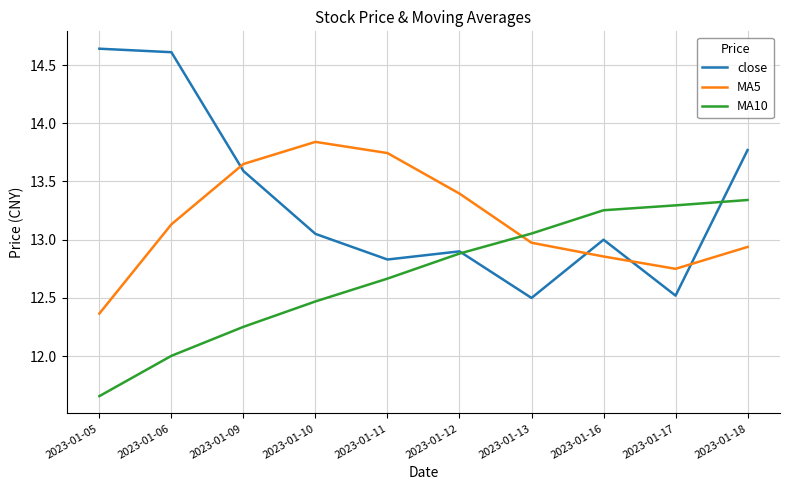

What are all the series names shown in the legend?

close, MA5, MA10